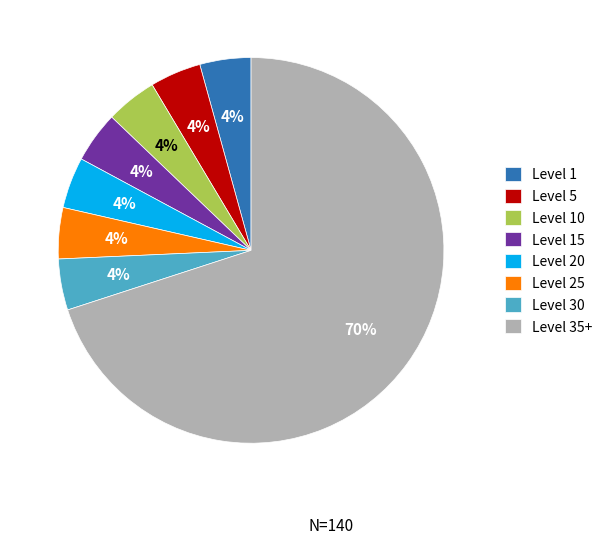

Is it true that Level 10 is 4% of the pie?

True